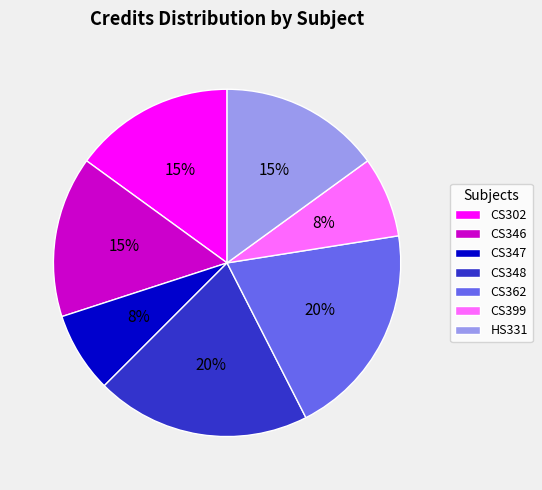

What is the ratio of the value at CS302 to the value at CS346?

1.0